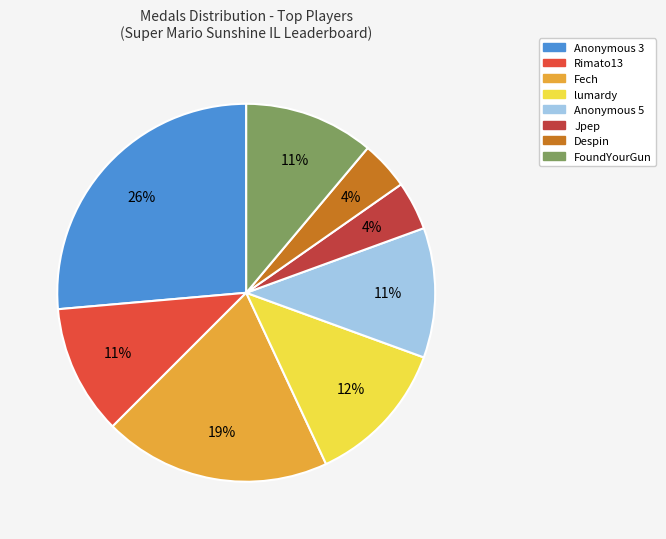

Is there any slice that represents more than half of the pie?

No